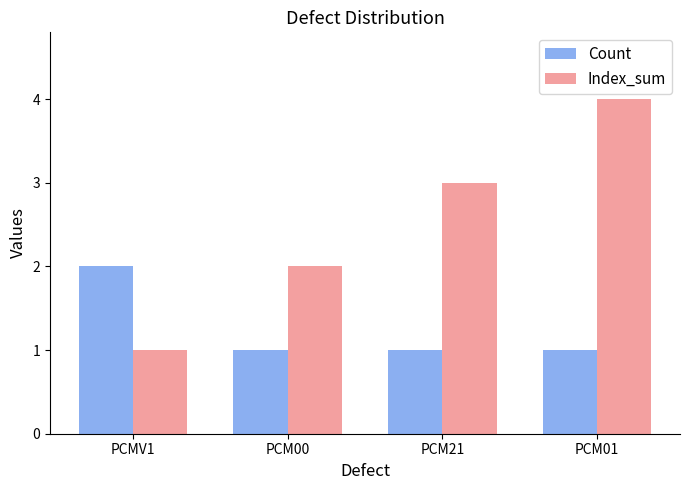

Which series changed the most between PCM00 and PCM01?

Index_sum